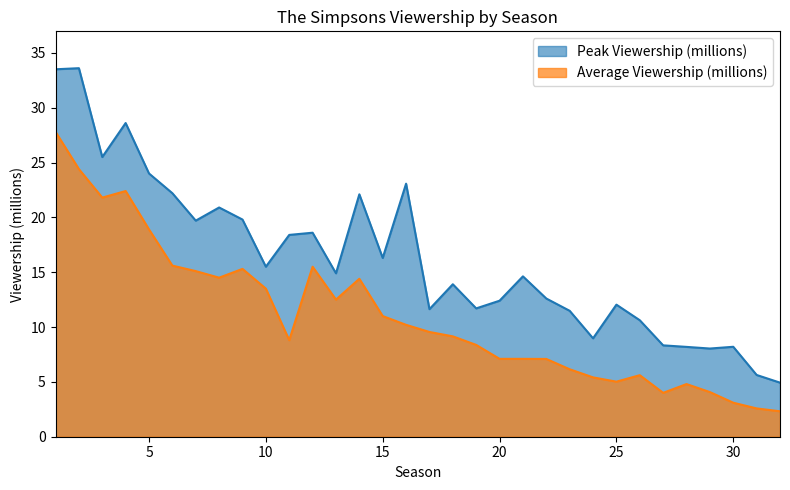

True or false: Average Viewership (millions) has more than 1 points higher than both neighbors.

True